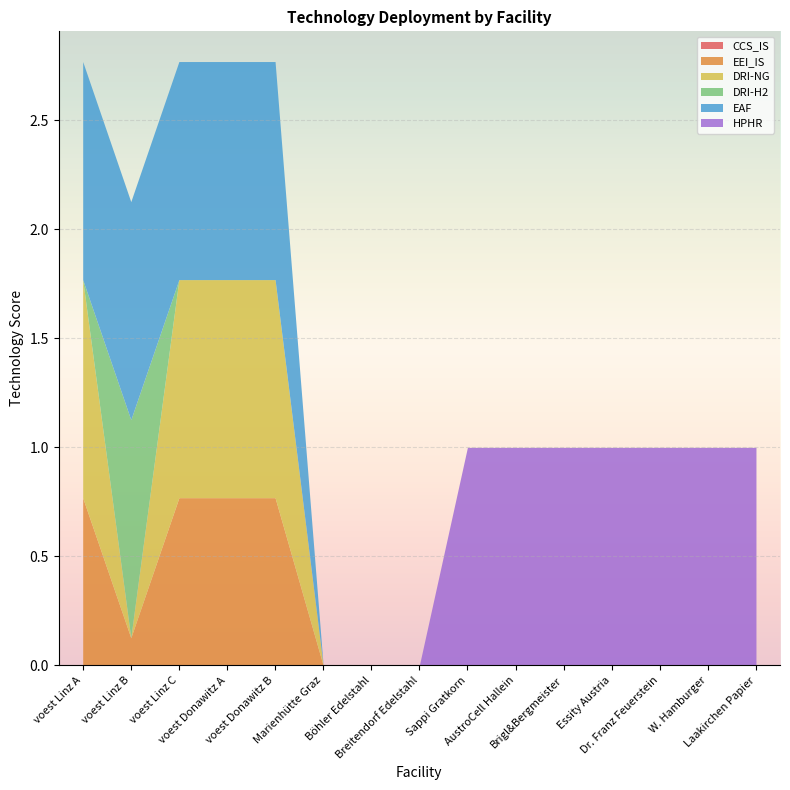

How many positive values does the EEI_IS series have?

5